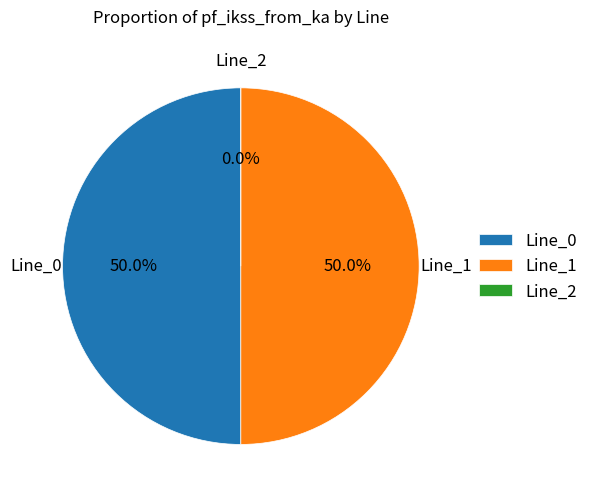

Count the number of slices in the pie.

3